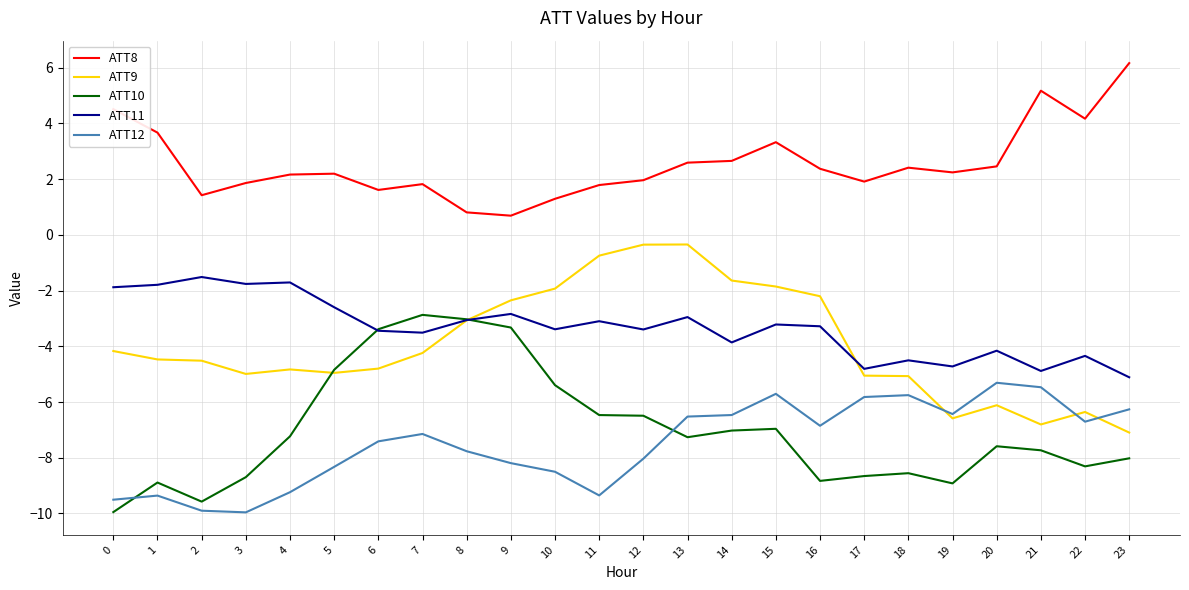

What is the difference between the maximum and second lowest values in the ATT10 series?

6.7